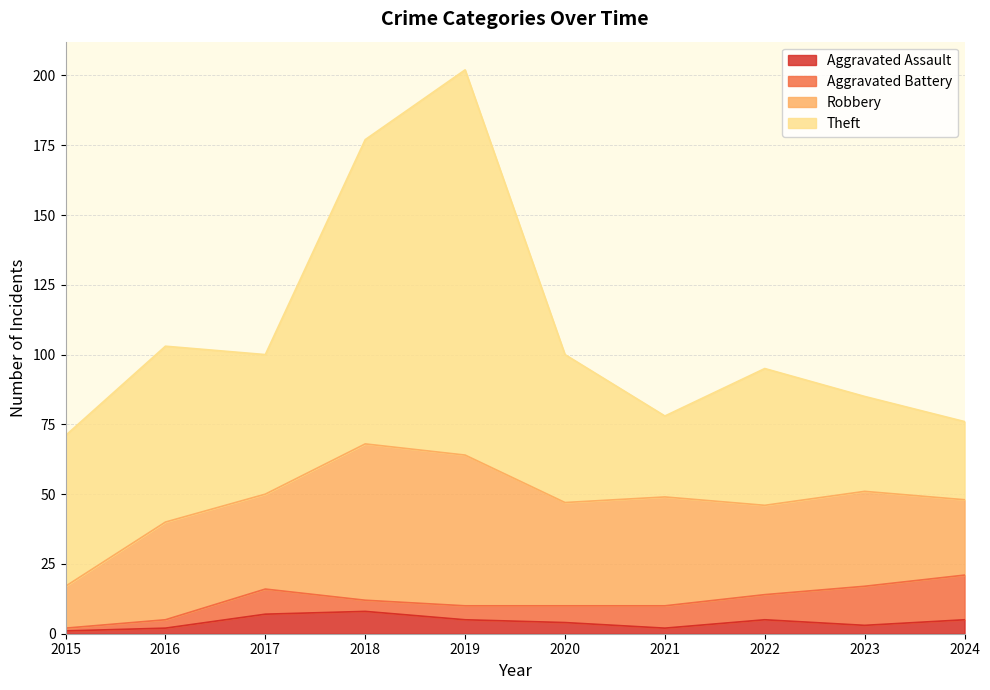

What is the spread (max minus min) of values at 2020?

49